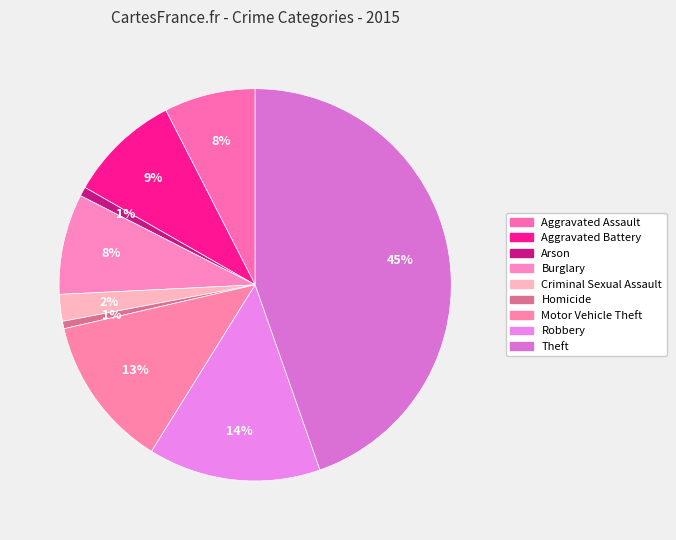

To the nearest percent, what is the difference between the Aggravated Battery and Homicide slice percentages?

9%